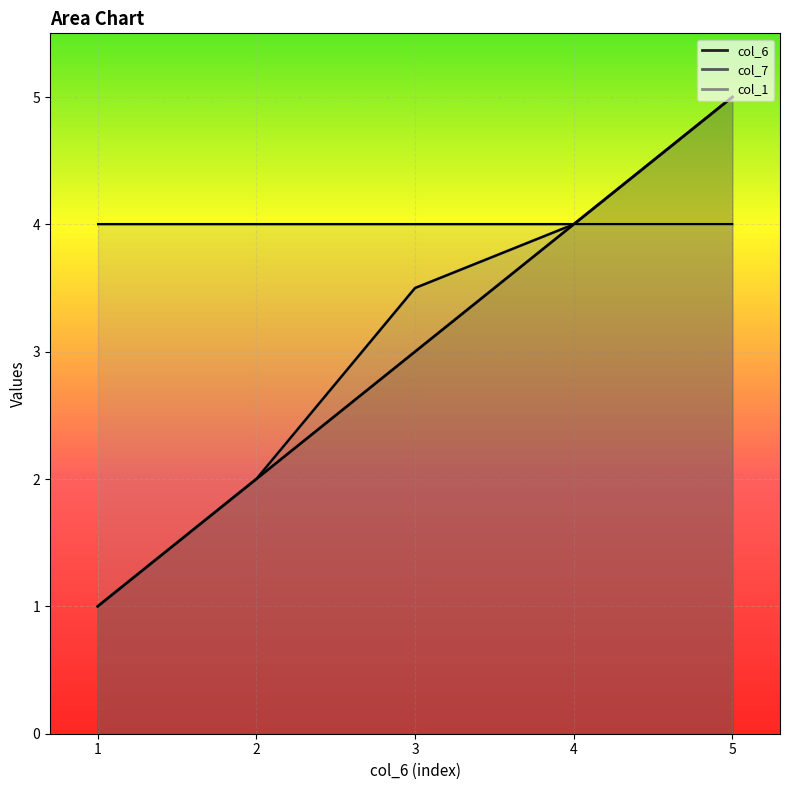

Between 1 and 5, which series saw the biggest shift?

line_col_6